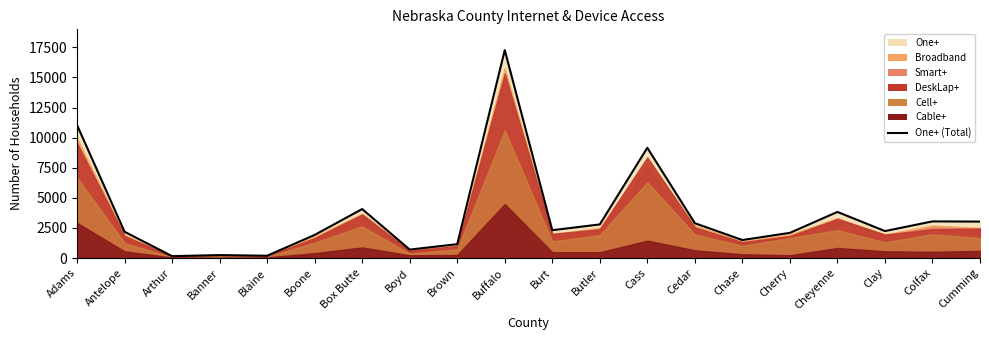

Which category has the highest value across all series?

Buffalo